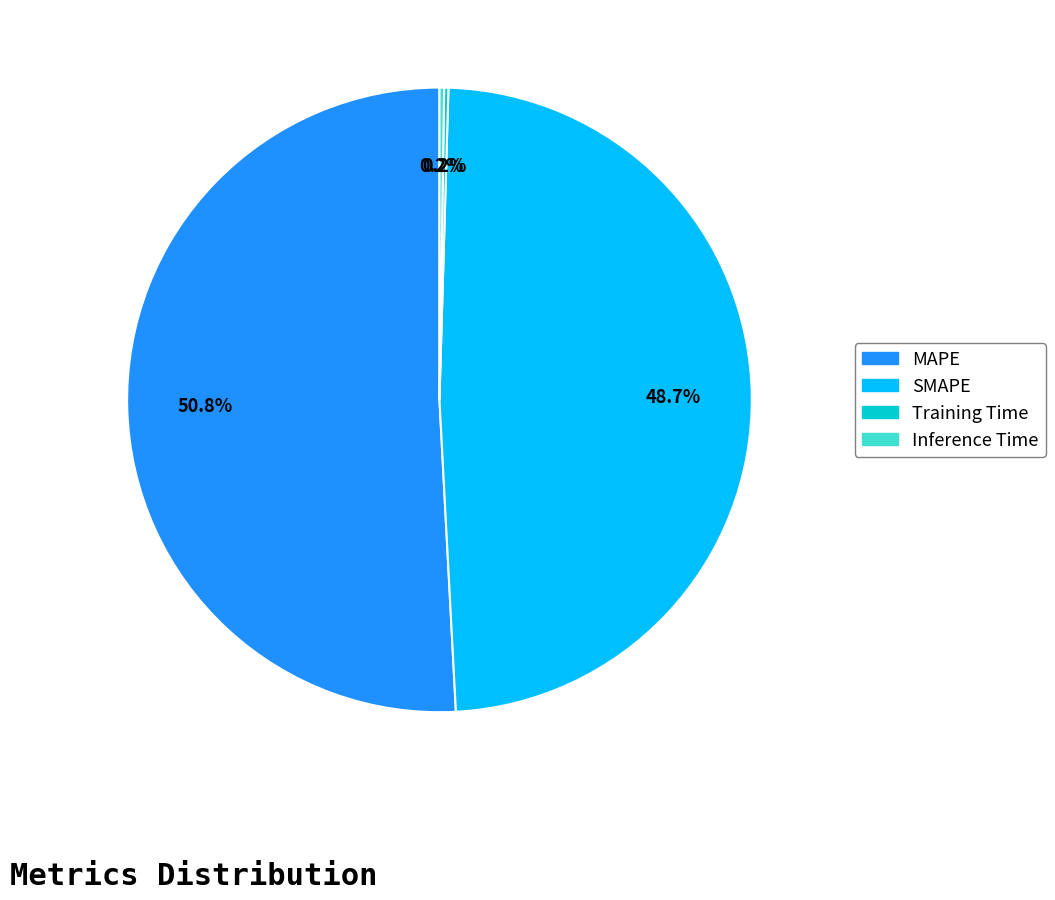

What is the majority slice?

MAPE